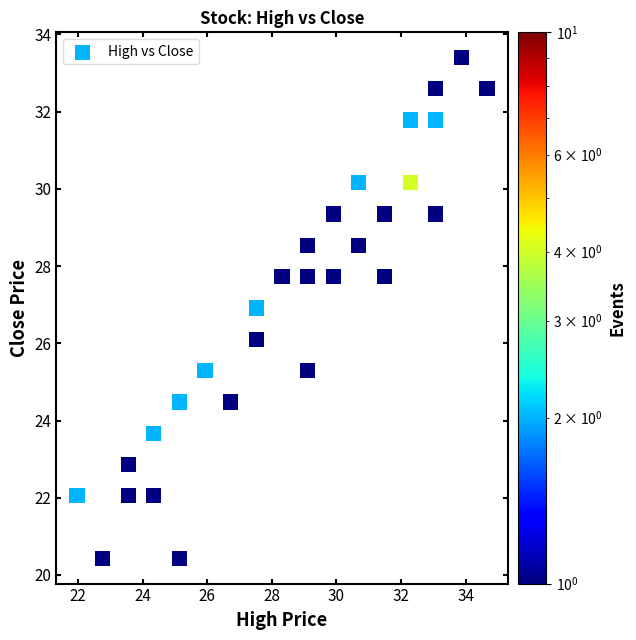

What is the range of X values (max minus min)?

12.7